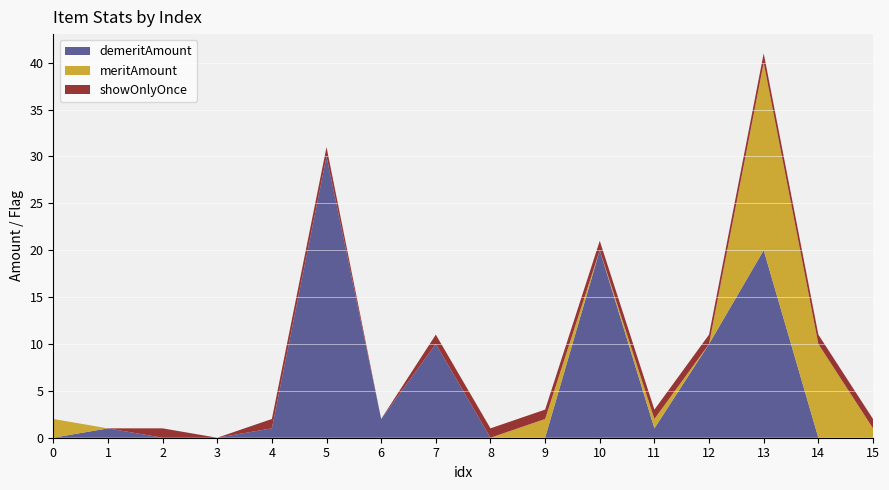

Reading left to right, extract all data points from this chart.

demeritAmount: 0	1	0	0	1	30	2	10	0	0	20	1	10	20	0	0
meritAmount: 2	0	0	0	0	0	0	0	0	2	0	1	0	20	10	1
showOnlyOnce: 0	0	1	0	1	1	0	1	1	1	1	1	1	1	1	1